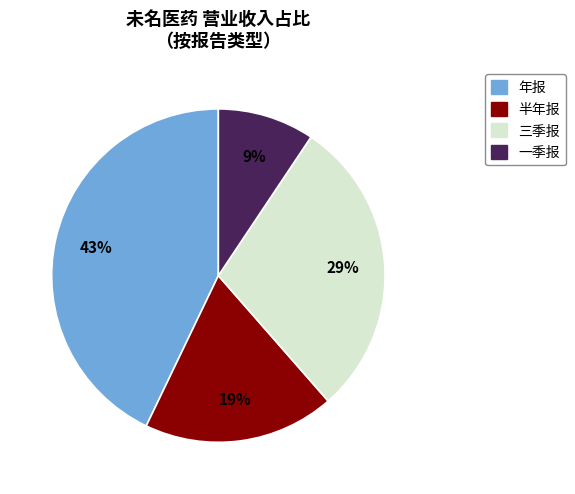

True or false: 年报 accounts for 43% of the total.

True